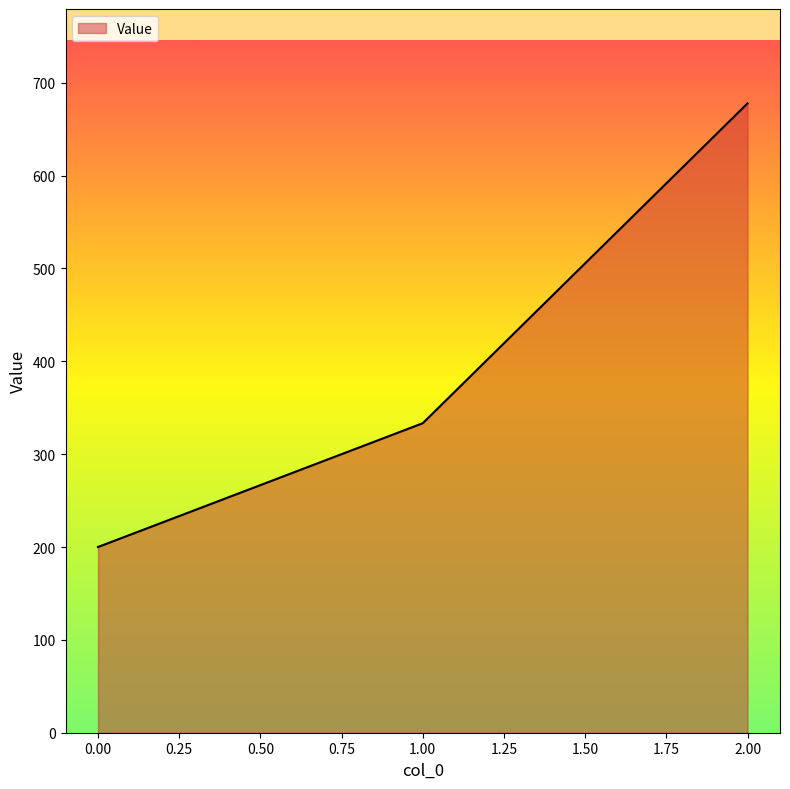

The value at 2.00 is 677.8. True or false?

True